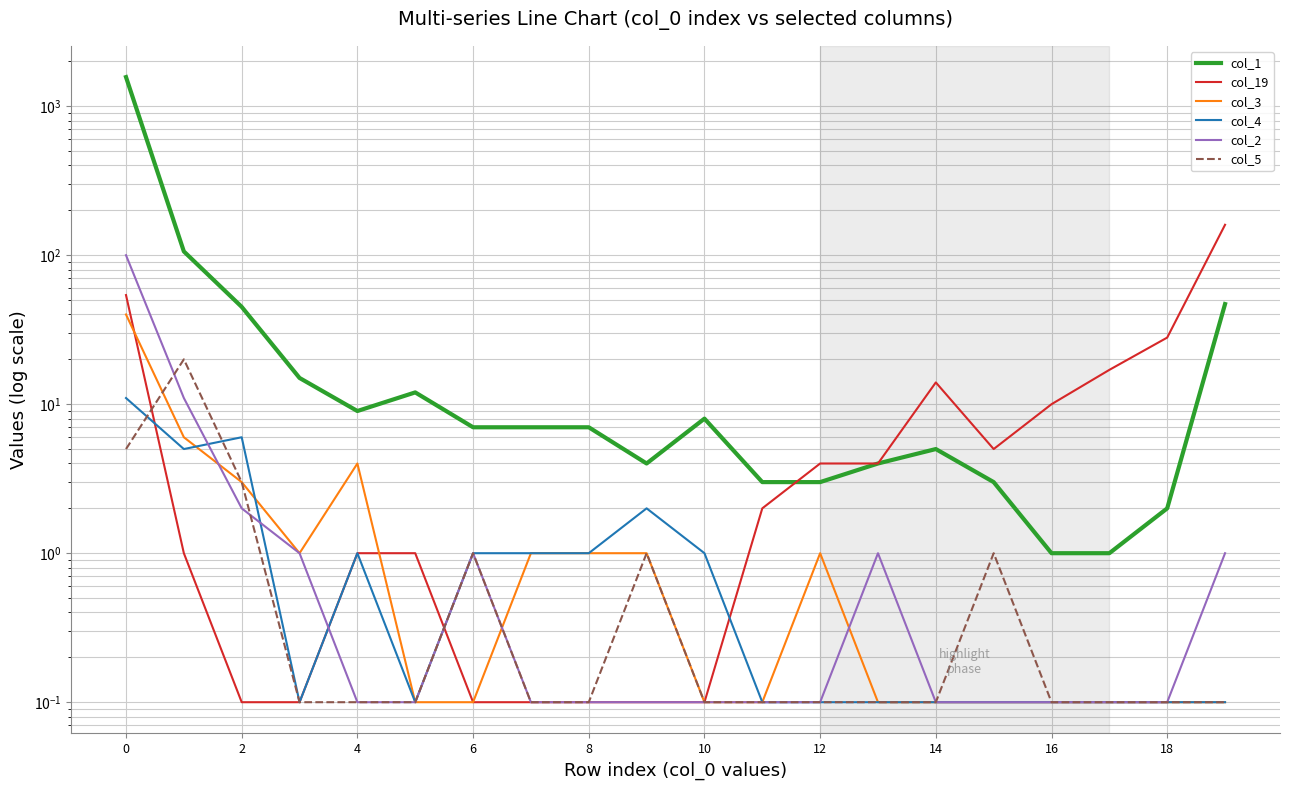

What is the difference between the maximum and minimum values in the col_4 series?

10.9